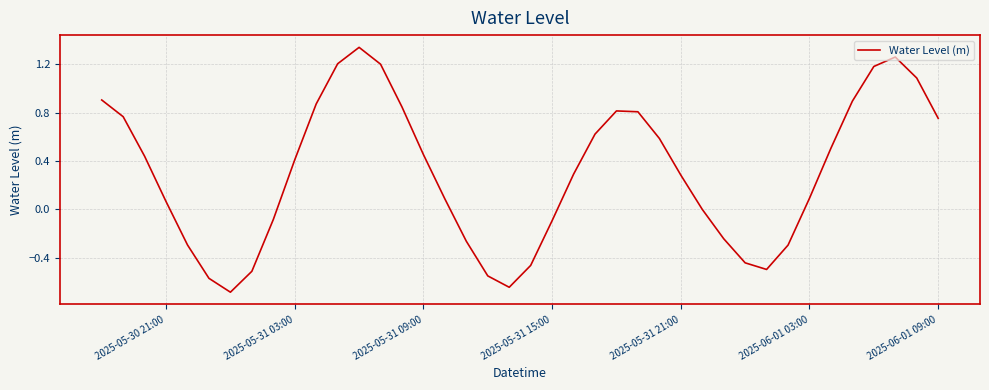

True or false: there are more than 0 points higher than both neighbors.

True